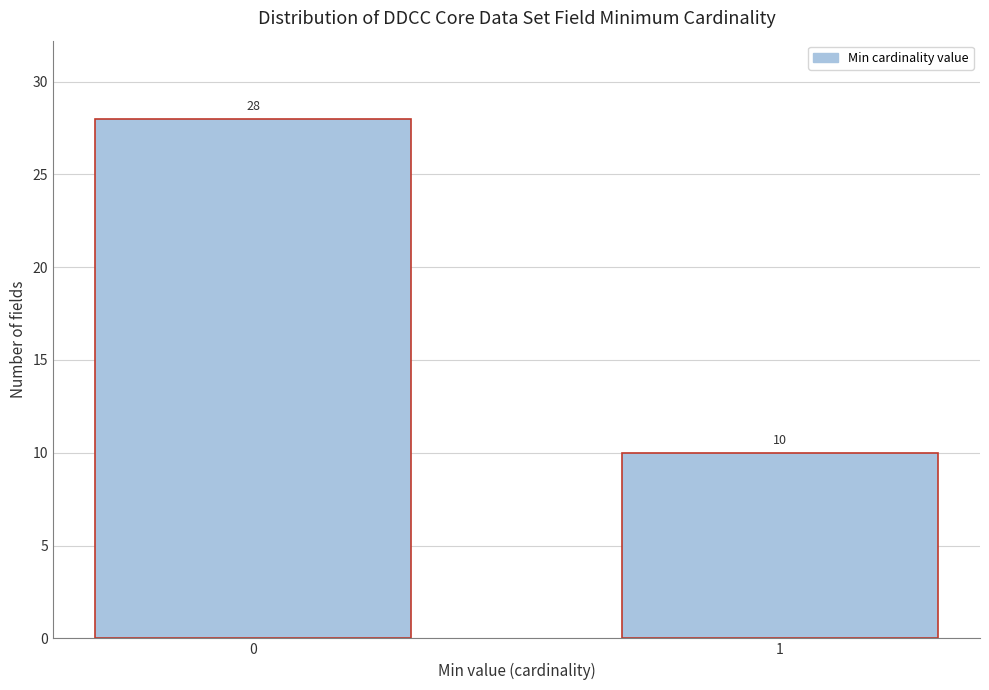

Reading left to right, transcribe all the data shown in this chart.

0=28	1=10